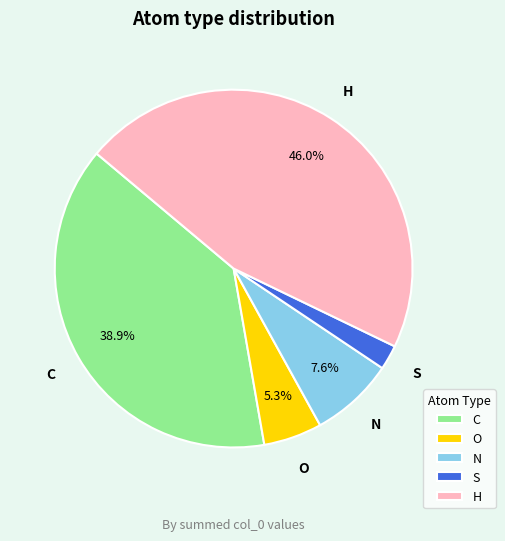

True or false: O accounts for 18% of the total.

False